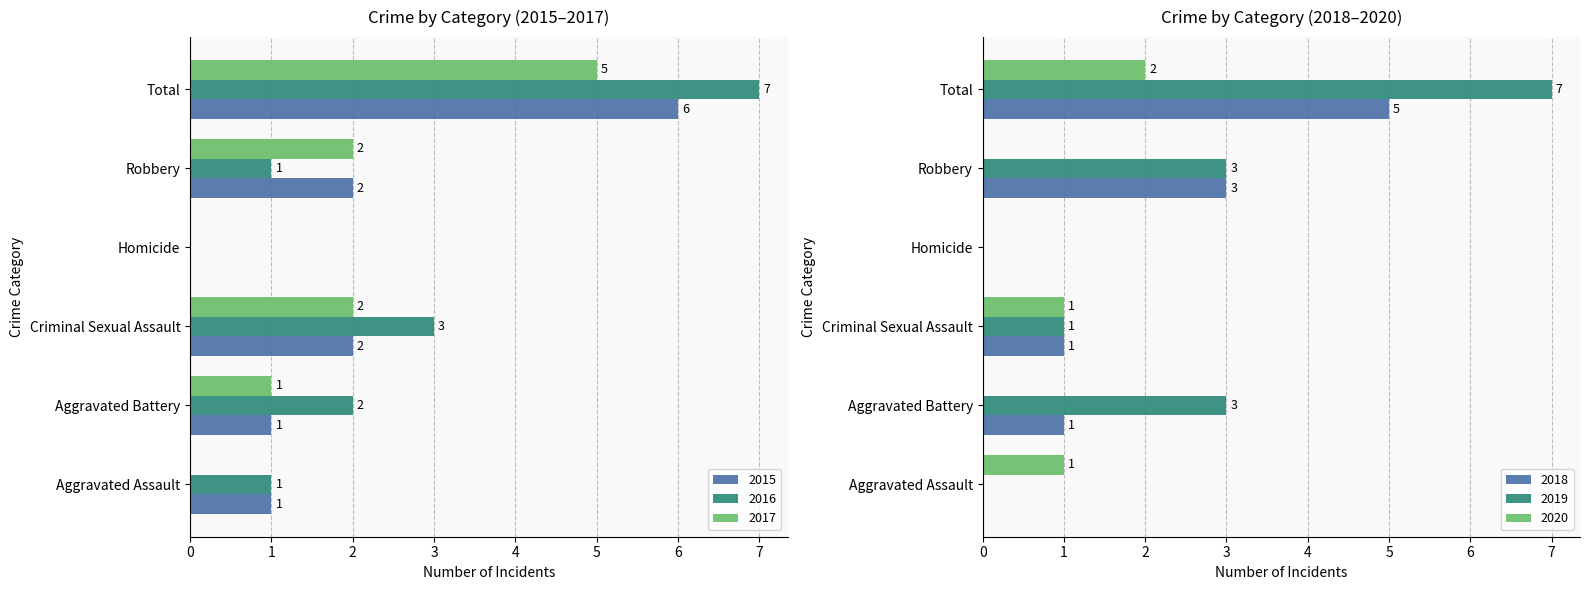

The value of 2017 at Aggravated Assault is -2. True or false?

False